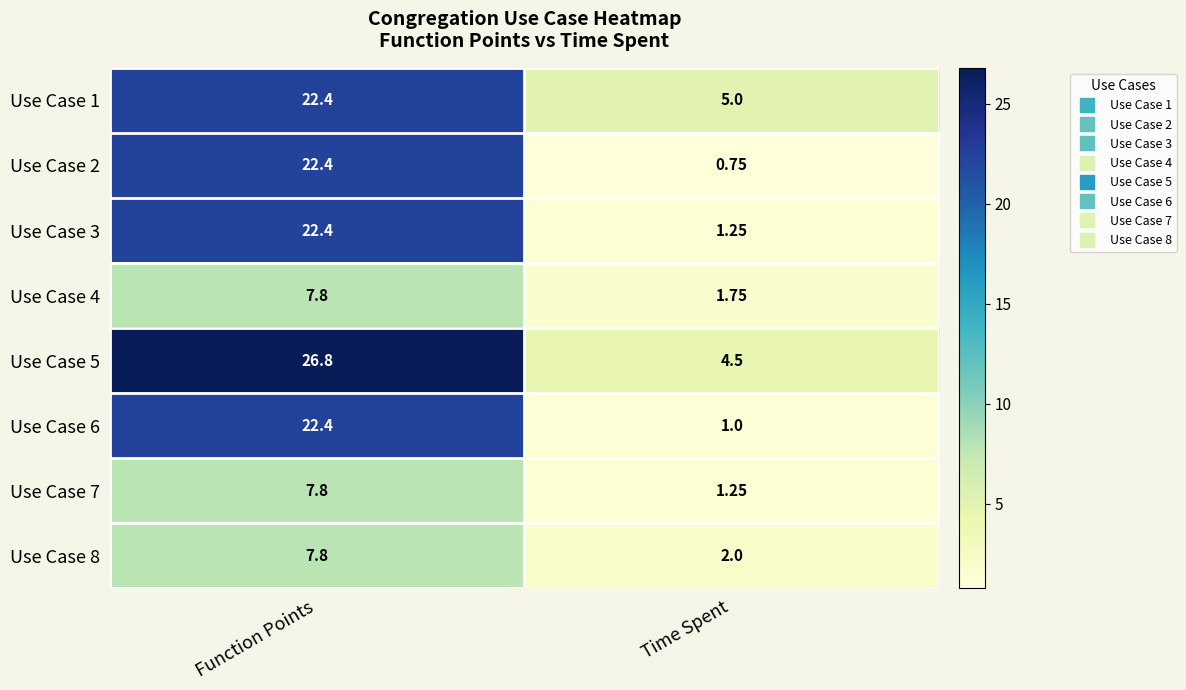

How many distinct data groups are displayed?

8